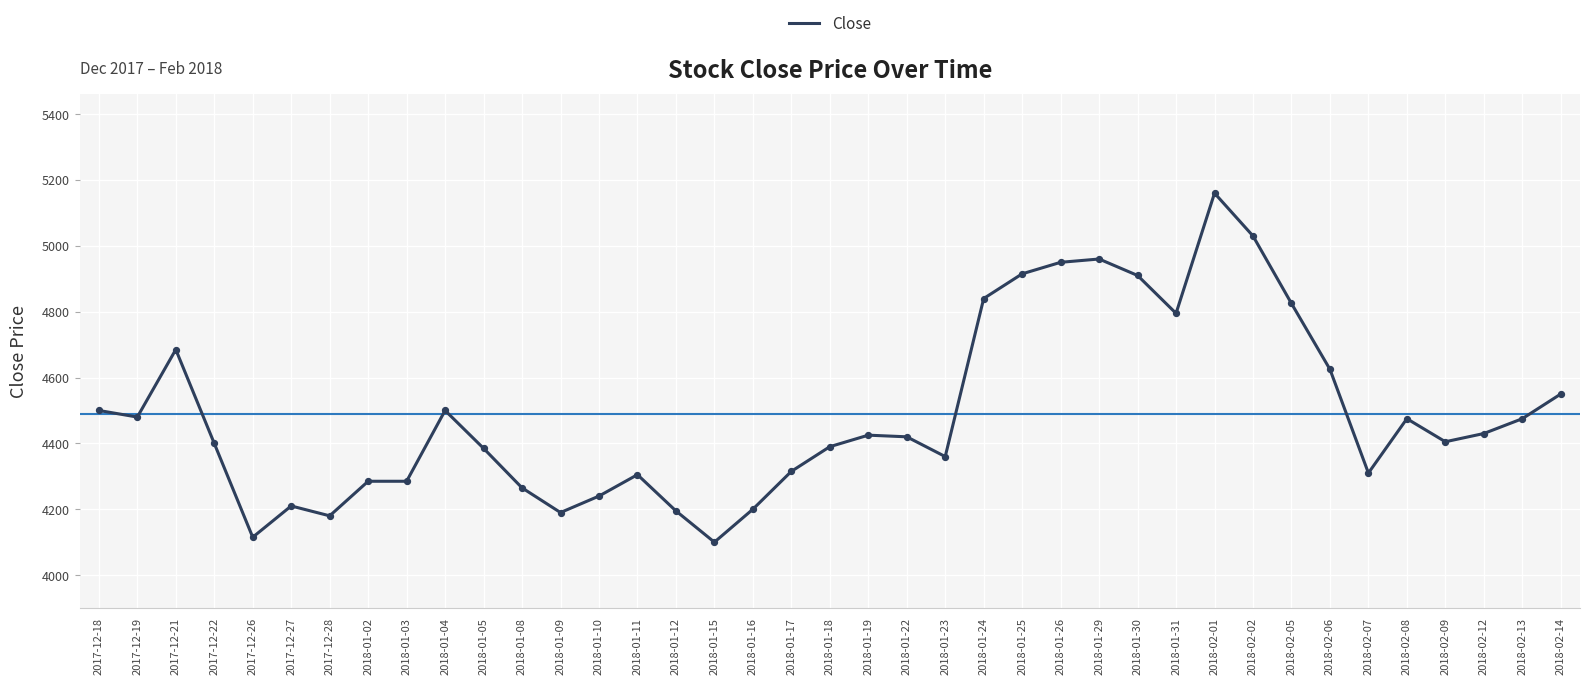

Approximately how many times larger is the value at 2018-01-26 compared to 2018-01-04?

1.1